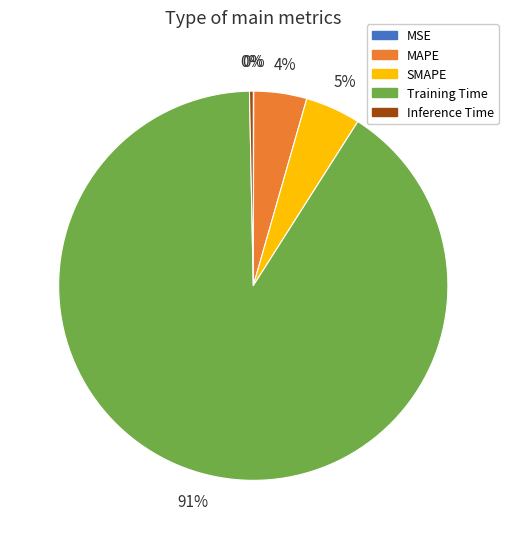

Which slice is the largest?

Training Time